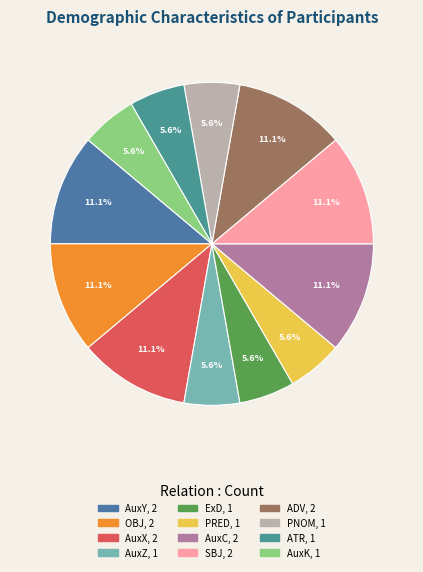

True or false: PRED accounts for 1% of the total.

False